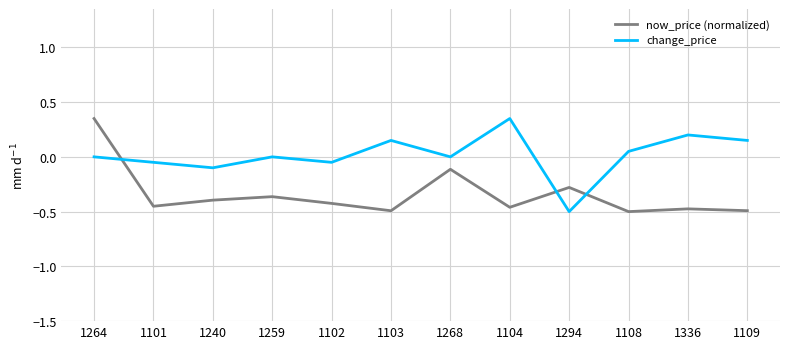

True or false: change_price and now_price (normalized) intersect in this chart.

True